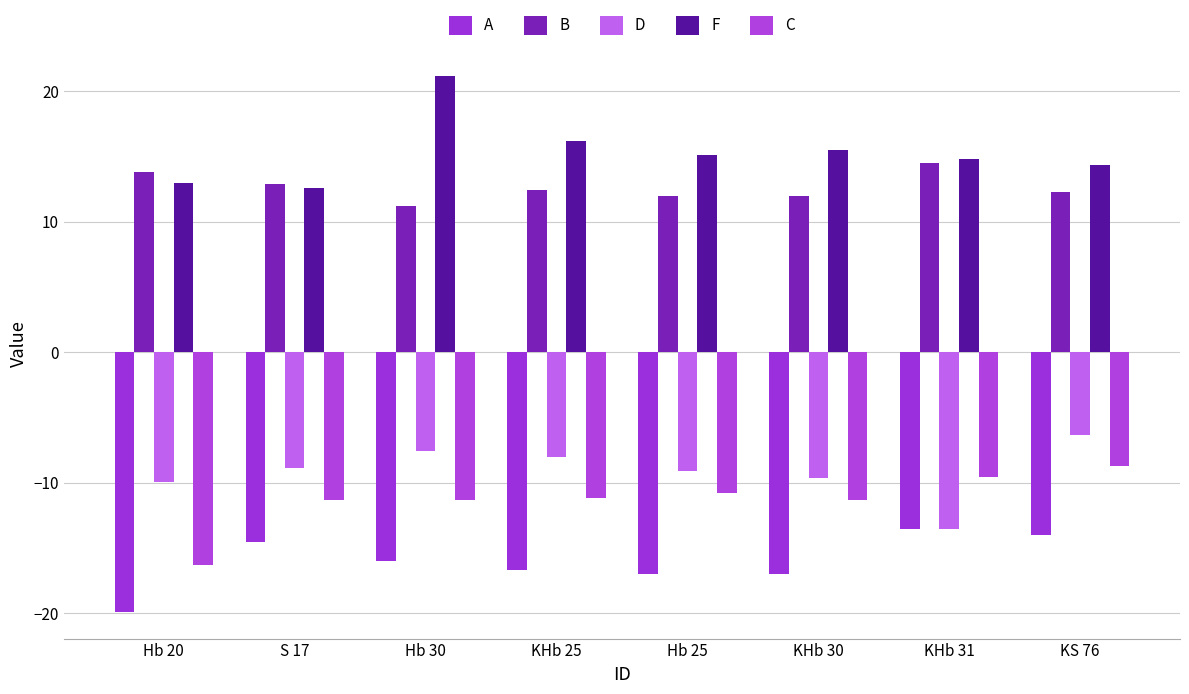

The C series shows -10.8 at Hb 25. True or false?

True